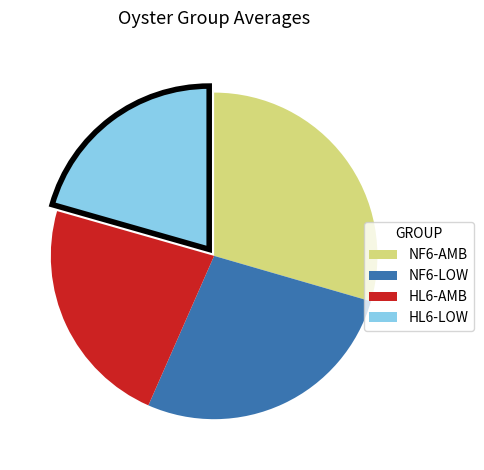

Which category has the smallest portion of the pie?

HL6-LOW